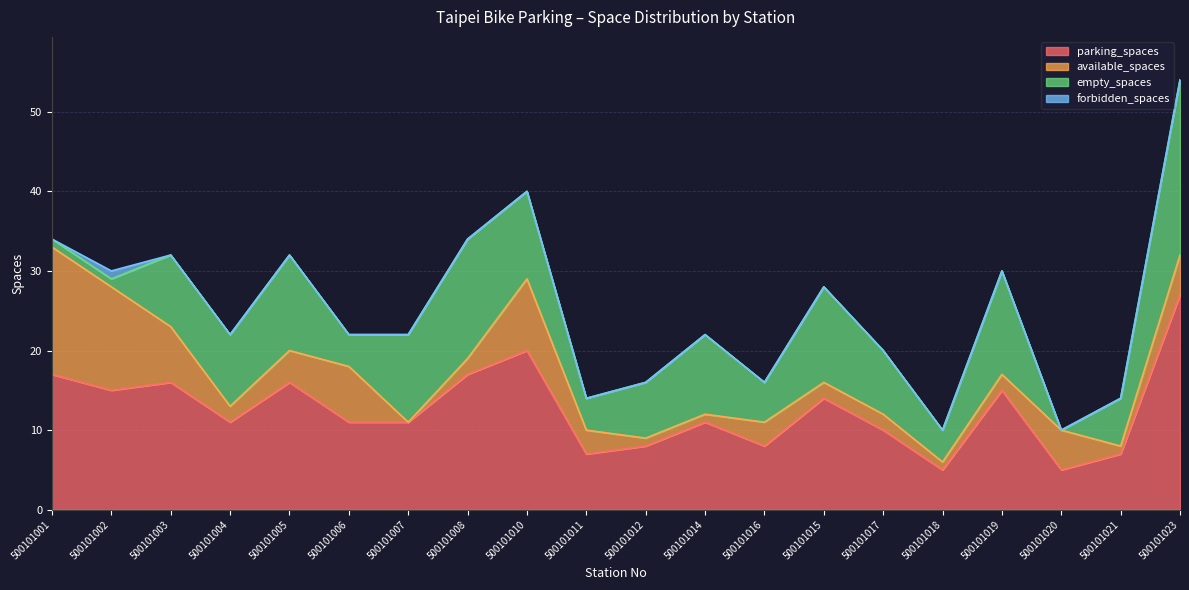

How many intersections are there between empty_spaces and available_spaces?

5